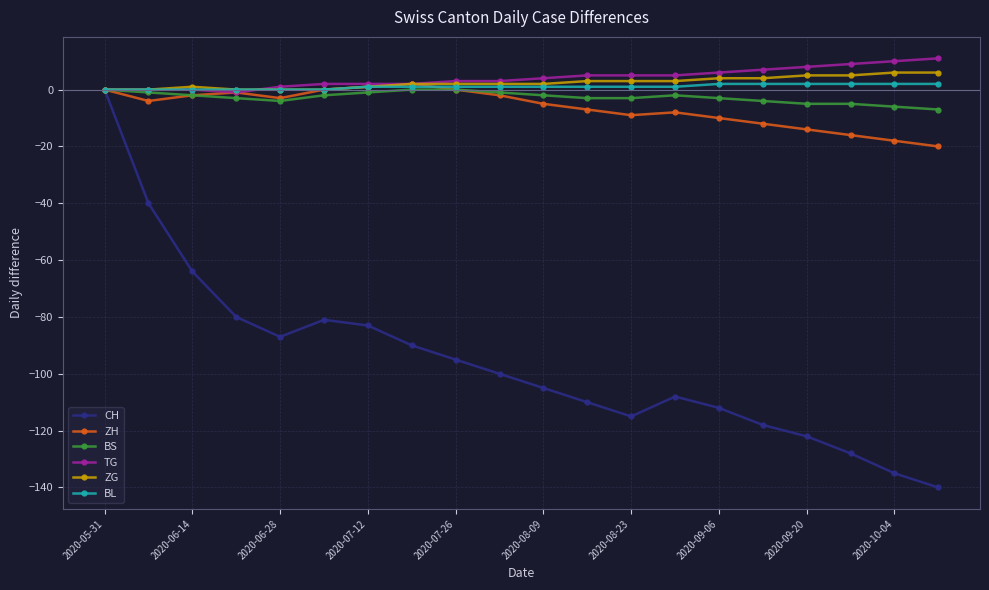

What is the maximum value shown in the chart?

11